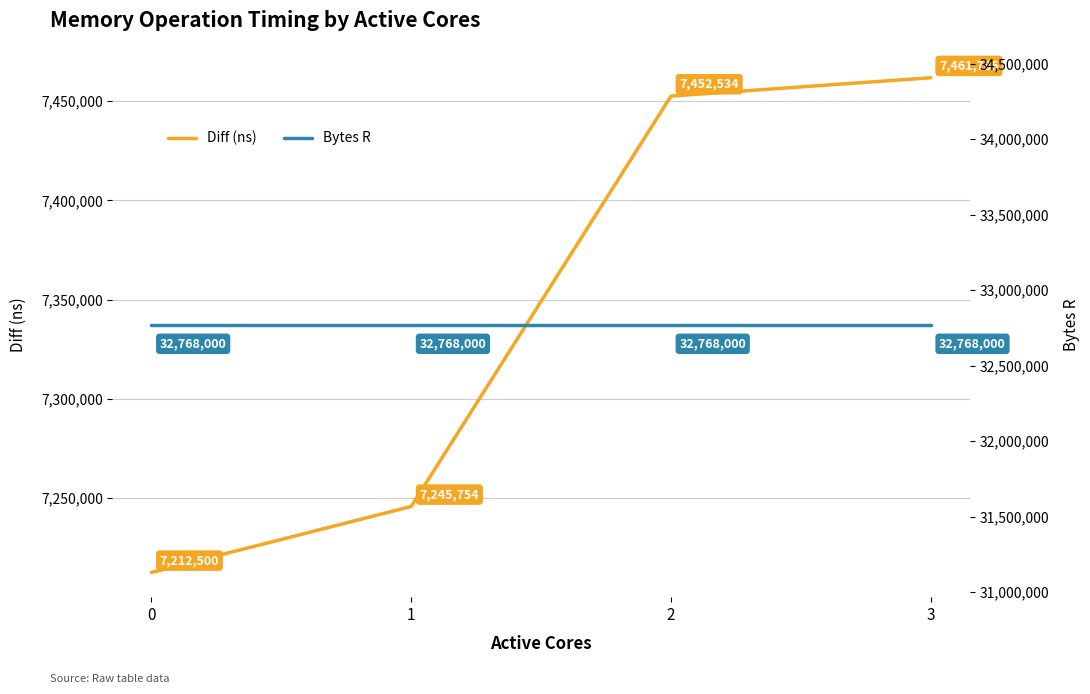

What is the smallest value displayed?

7212500